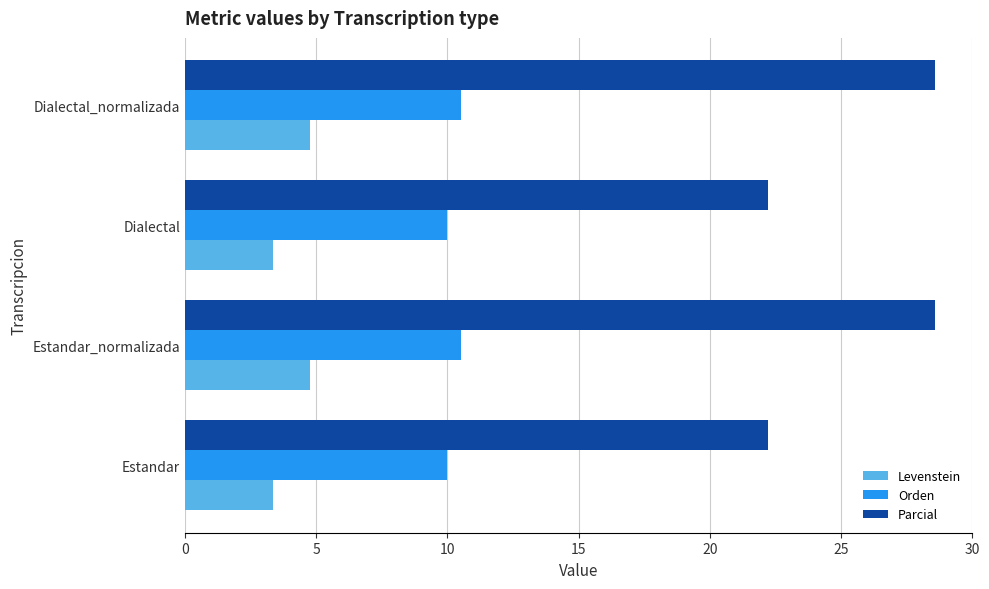

Rank the series by their average value, from highest to lowest.

Parcial, Orden, Levenstein